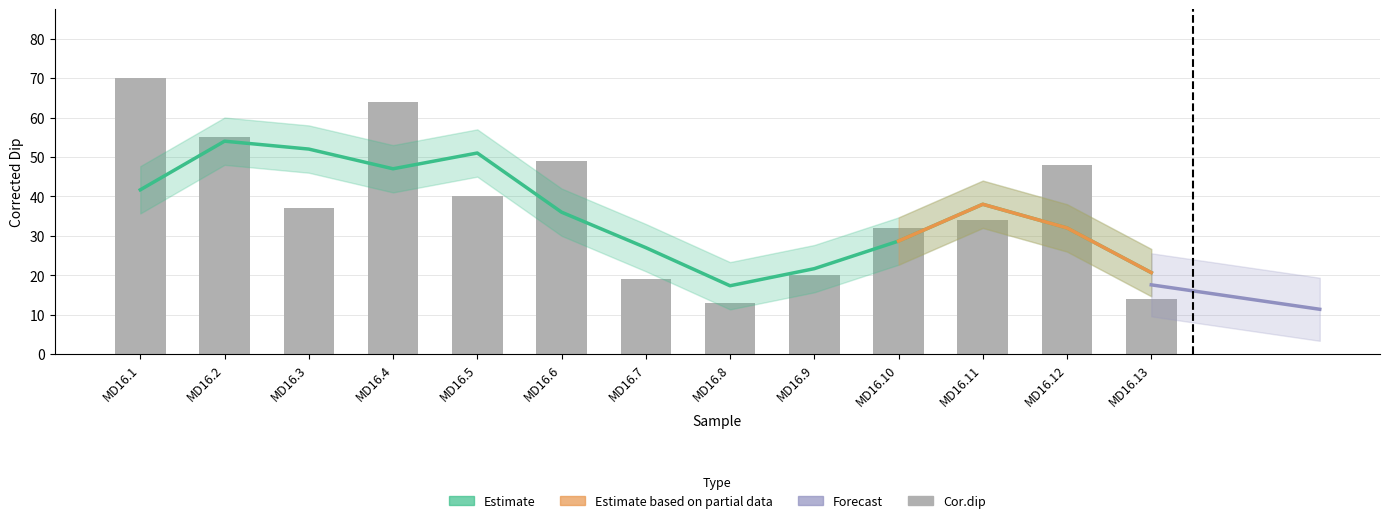

The chart shows a value of 9 at MD16.10. True or false?

False